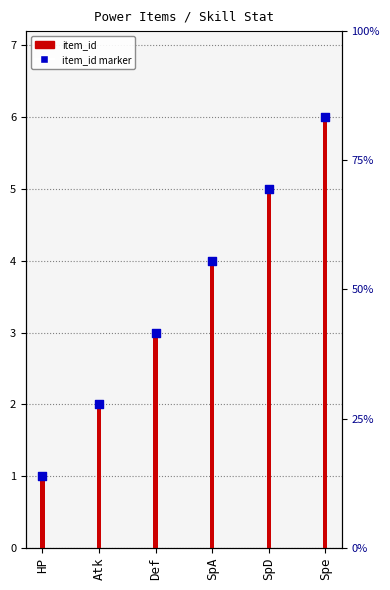

Is the value of item_id at Atk greater than the value of item_id marker at Def?

No